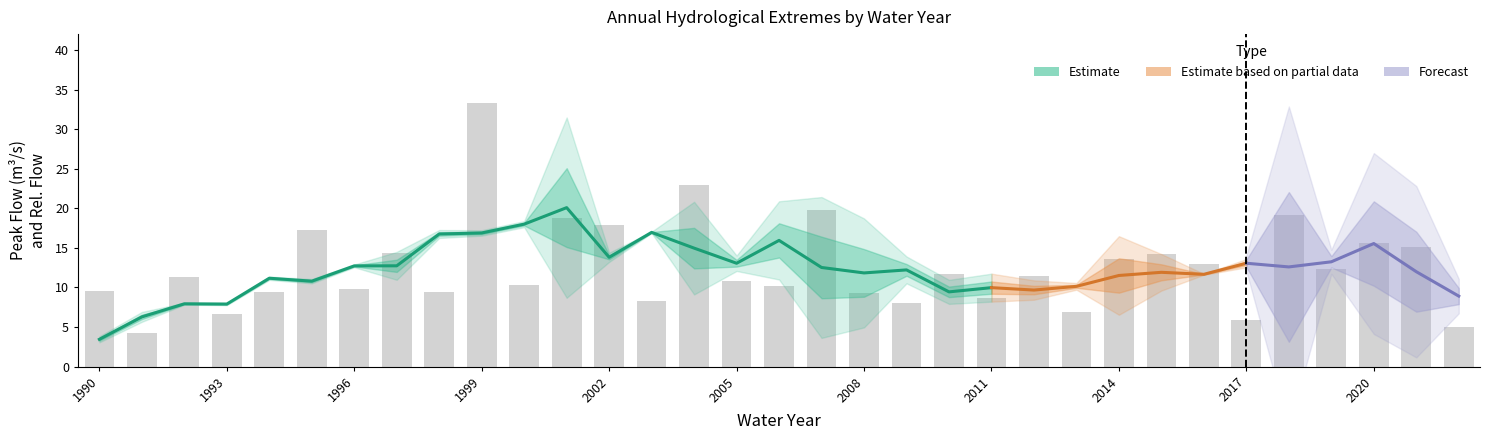

Which category has the highest value across all series?

1999